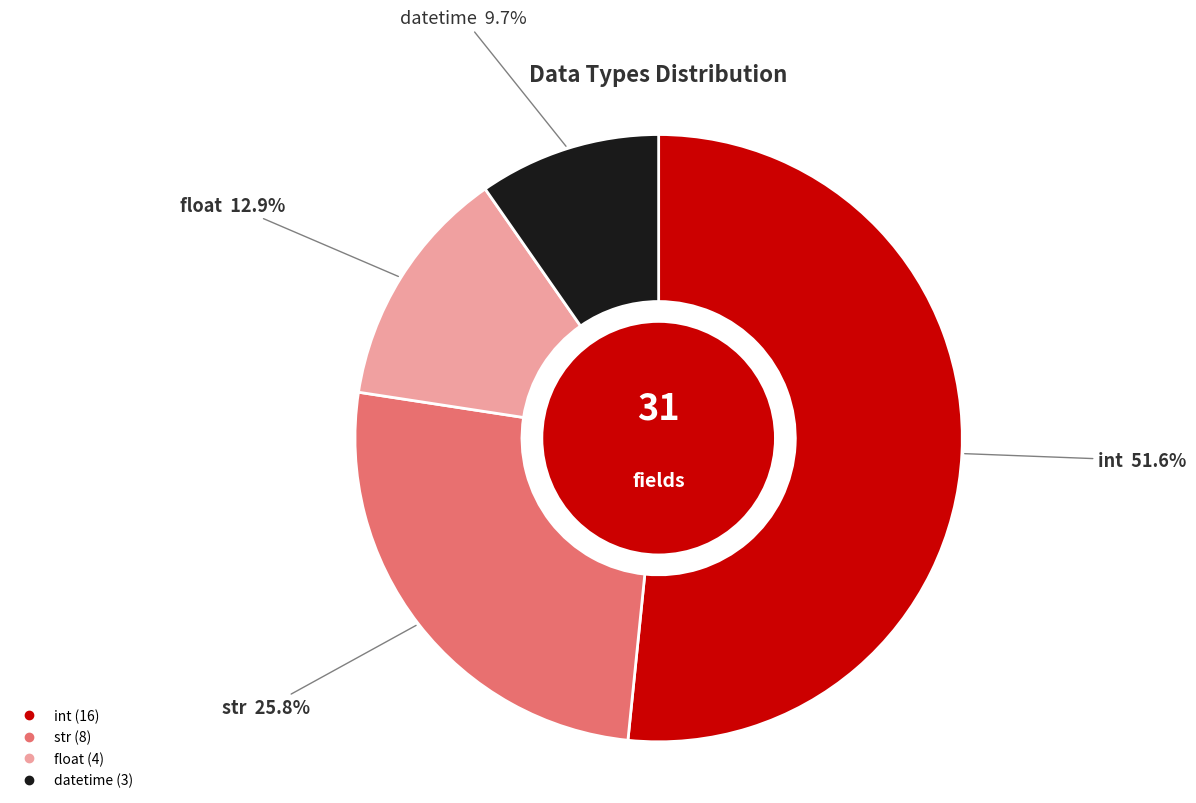

Rank the categories by value from lowest to highest.

datetime, float, str, int